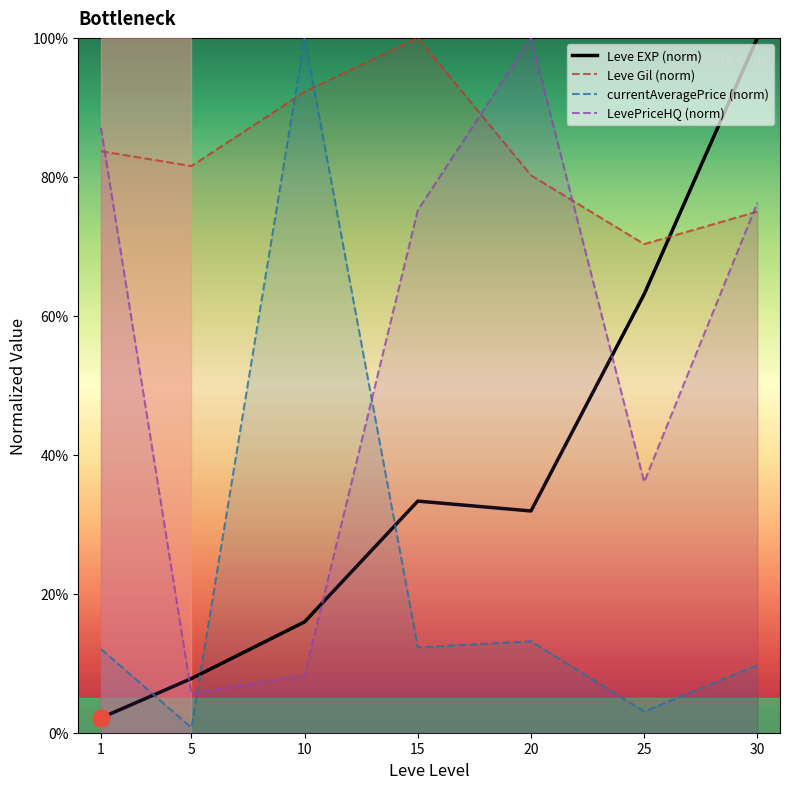

How many data points does each series have?

7